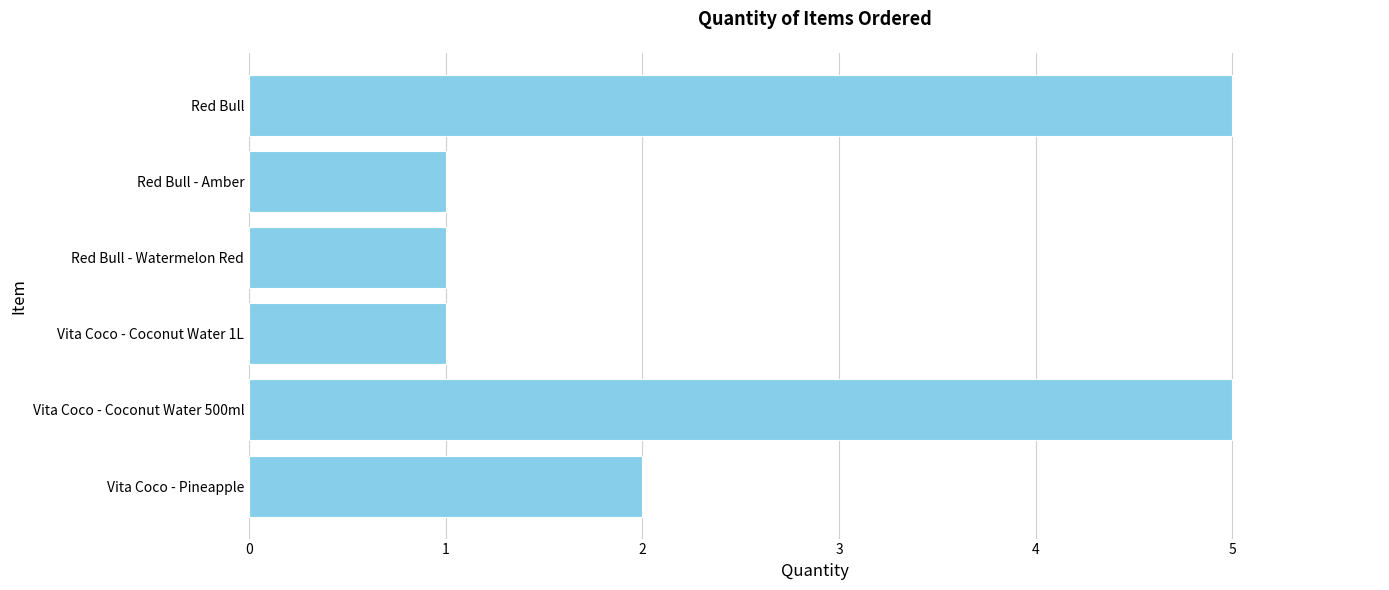

What is the difference between the second highest and second lowest values?

4